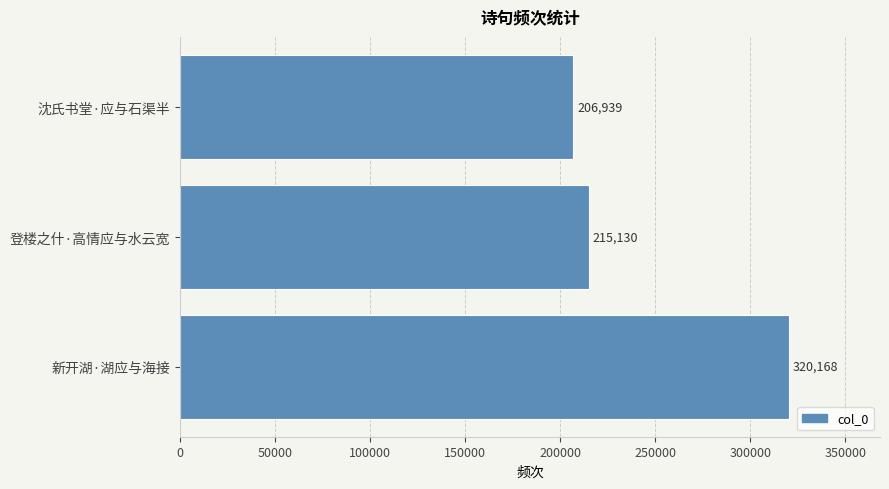

At which label is the value closest to 263553?

登楼之什·高情应与水云宽